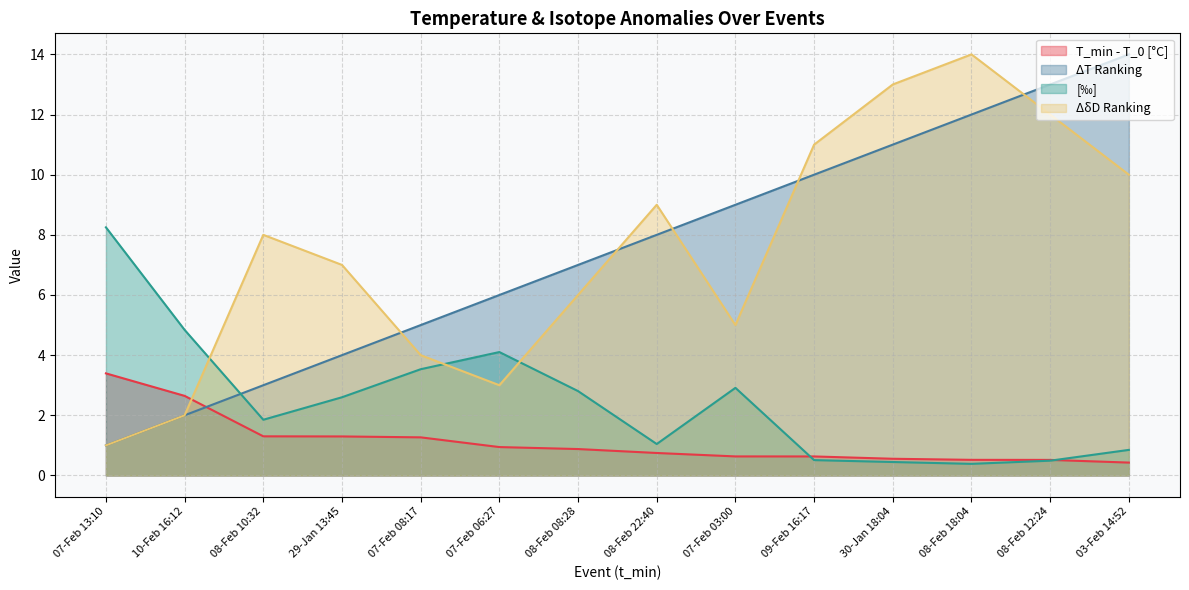

Reading right to left, list all the values displayed in this chart.

T_min - T_0 [°C]: 0.4	0.5	0.5	0.6	0.6	0.6	0.7	0.9	0.9	1.3	1.3	1.3	2.6	3.4
ΔT Ranking: 14.0	13.0	12.0	11.0	10.0	9.0	8.0	7.0	6.0	5.0	4.0	3.0	2.0	1.0
[‰]: 0.8	0.5	0.4	0.4	0.5	2.9	1.0	2.8	4.1	3.5	2.6	1.9	4.8	8.2
ΔδD Ranking: 10.0	12.0	14.0	13.0	11.0	5.0	9.0	6.0	3.0	4.0	7.0	8.0	2.0	1.0